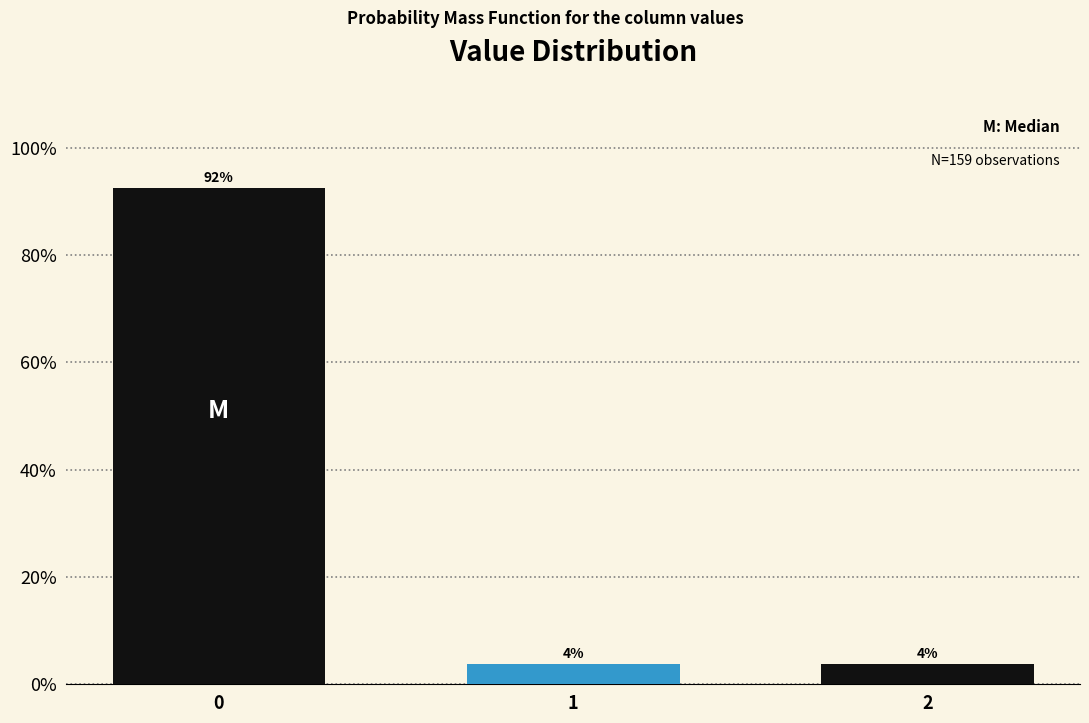

Are the bars horizontal?

No